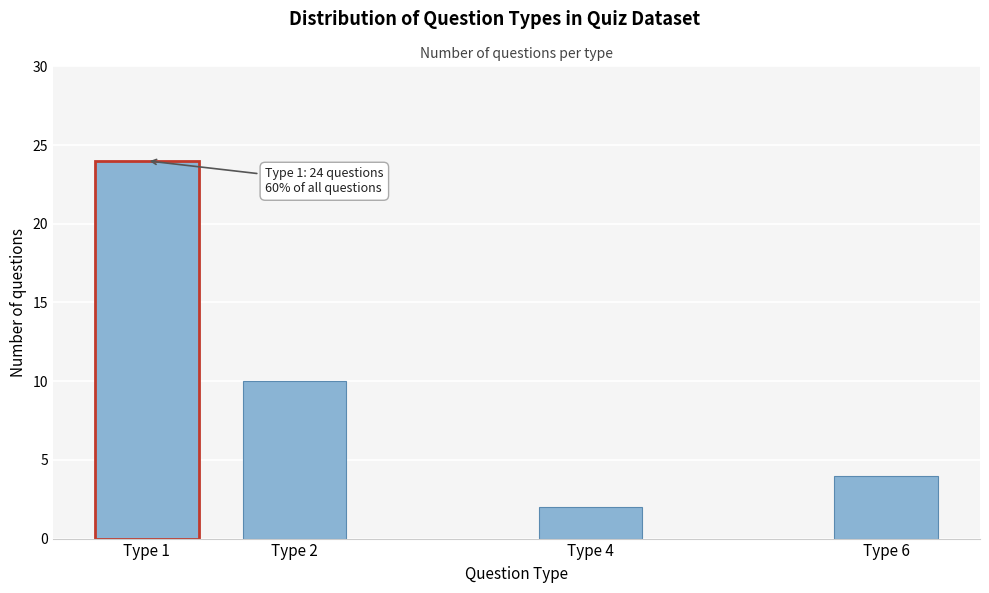

Reading left to right, extract all data points from this chart.

Type 1=24	Type 2=10	Type 4=2	Type 6=4